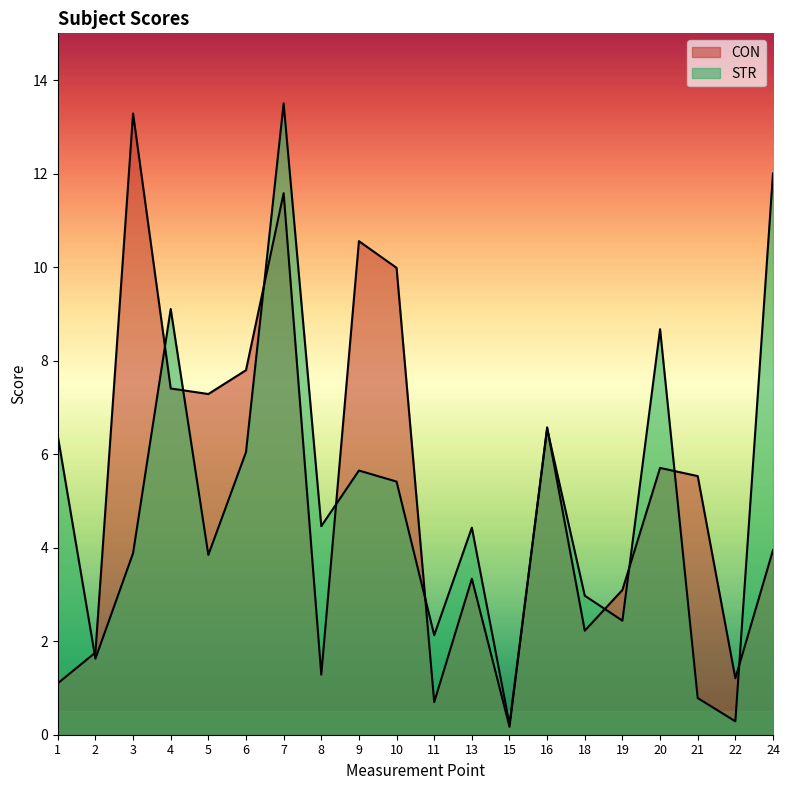

Which label corresponds to the smallest value in the chart?

15